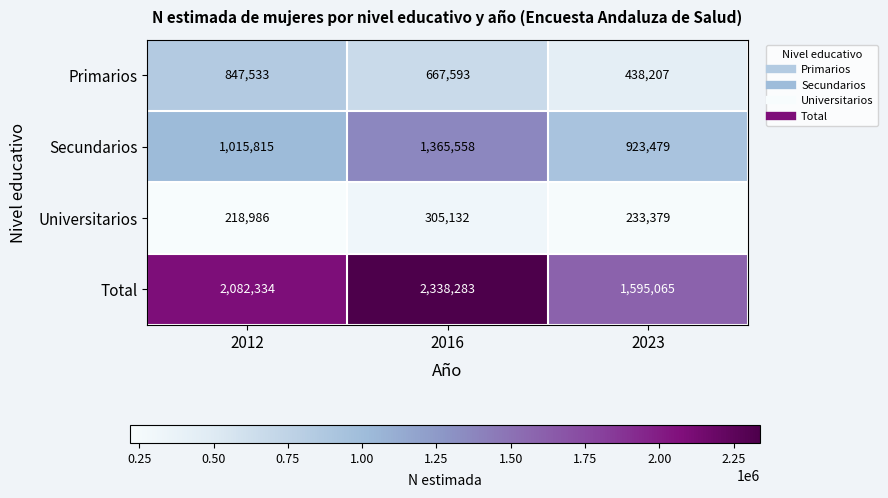

Read the Primarios value at 2023.

438207